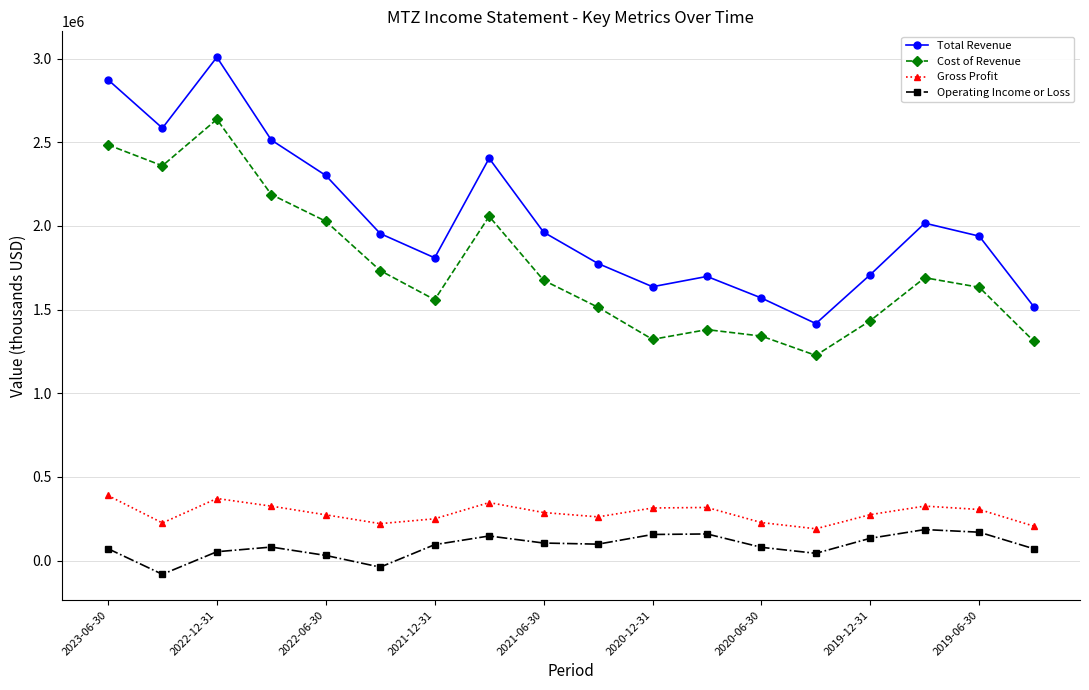

What are all the series names shown in the legend?

Total Revenue, Cost of Revenue, Gross Profit, Operating Income or Loss